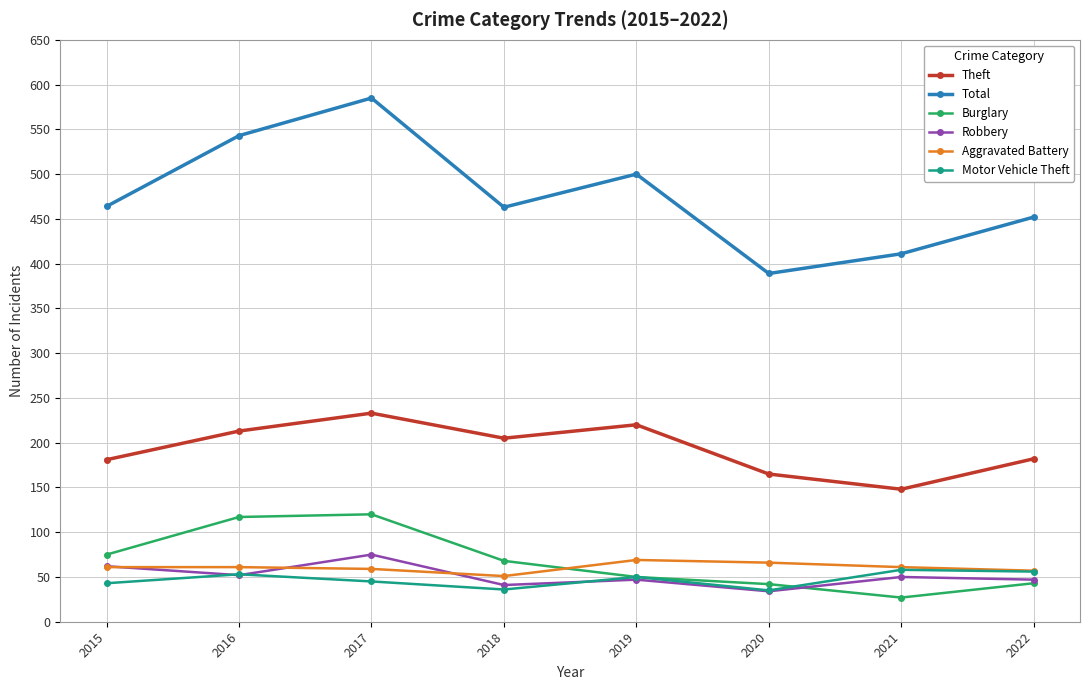

Which series has the largest total across all categories?

Total